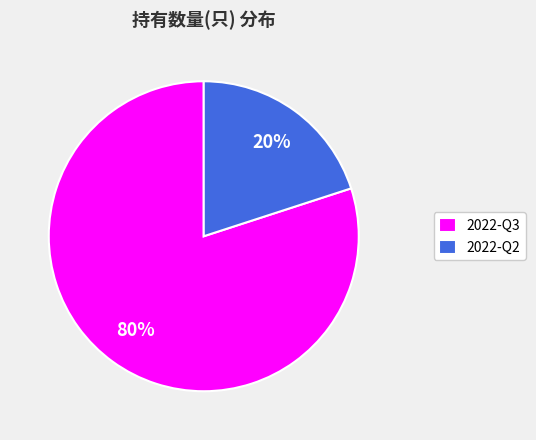

What percentage is the 2022-Q3 slice, to the nearest percent?

80%